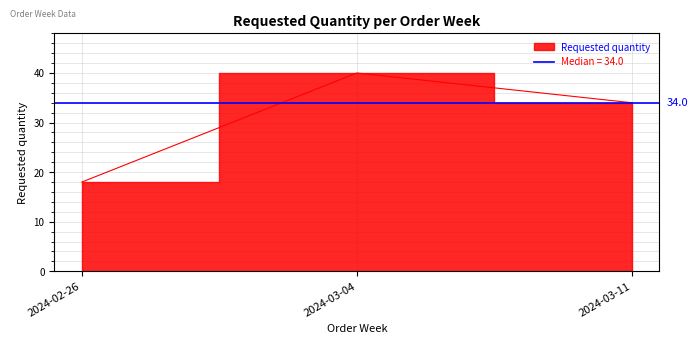

At which category does the chart reach its peak across all series?

2024-03-04